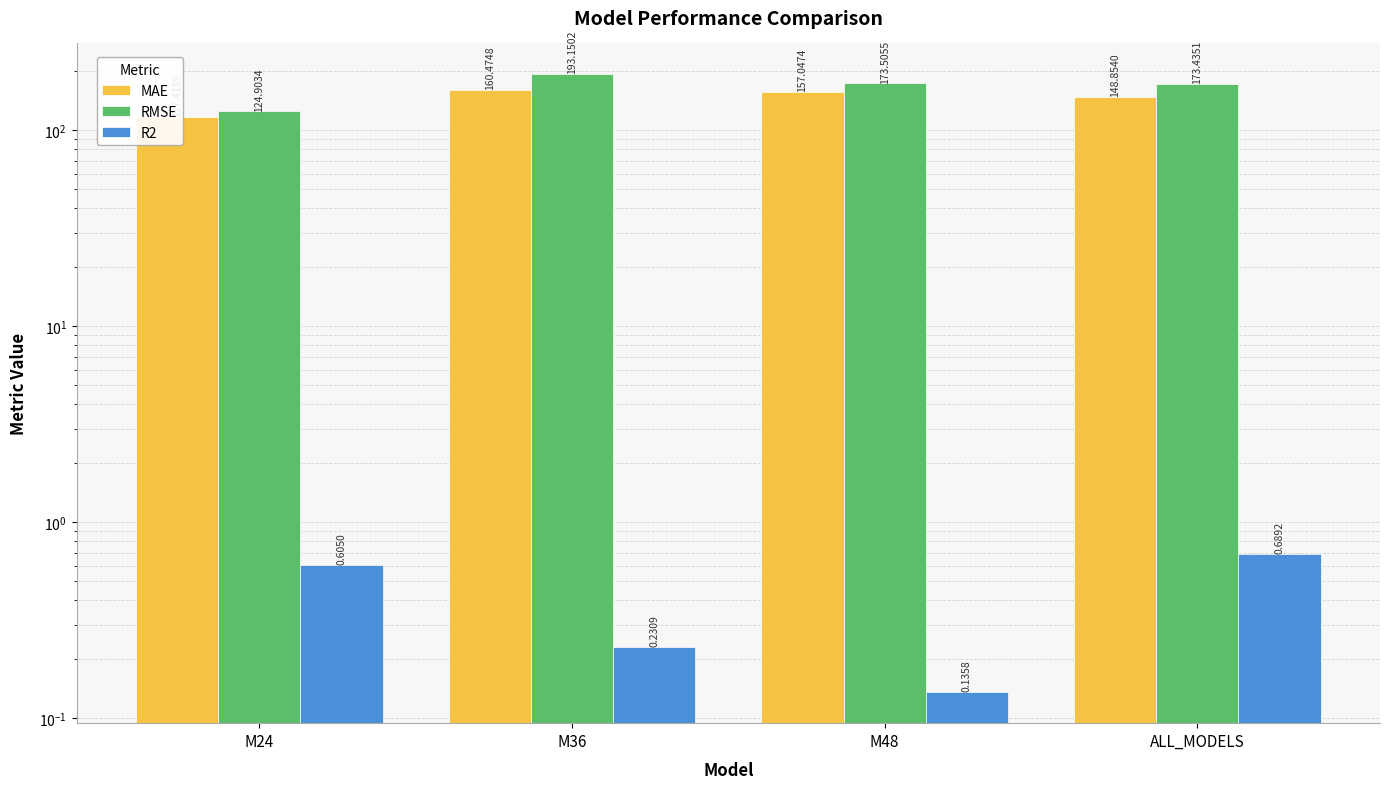

Reading right to left, transcribe all the data shown in this chart.

MAE: ALL_MODELS=148.9	M48=157.0	M36=160.5	M24=117.4
RMSE: ALL_MODELS=173.4	M48=173.5	M36=193.2	M24=124.9
R2: ALL_MODELS=0.7	M48=0.1	M36=0.2	M24=0.6